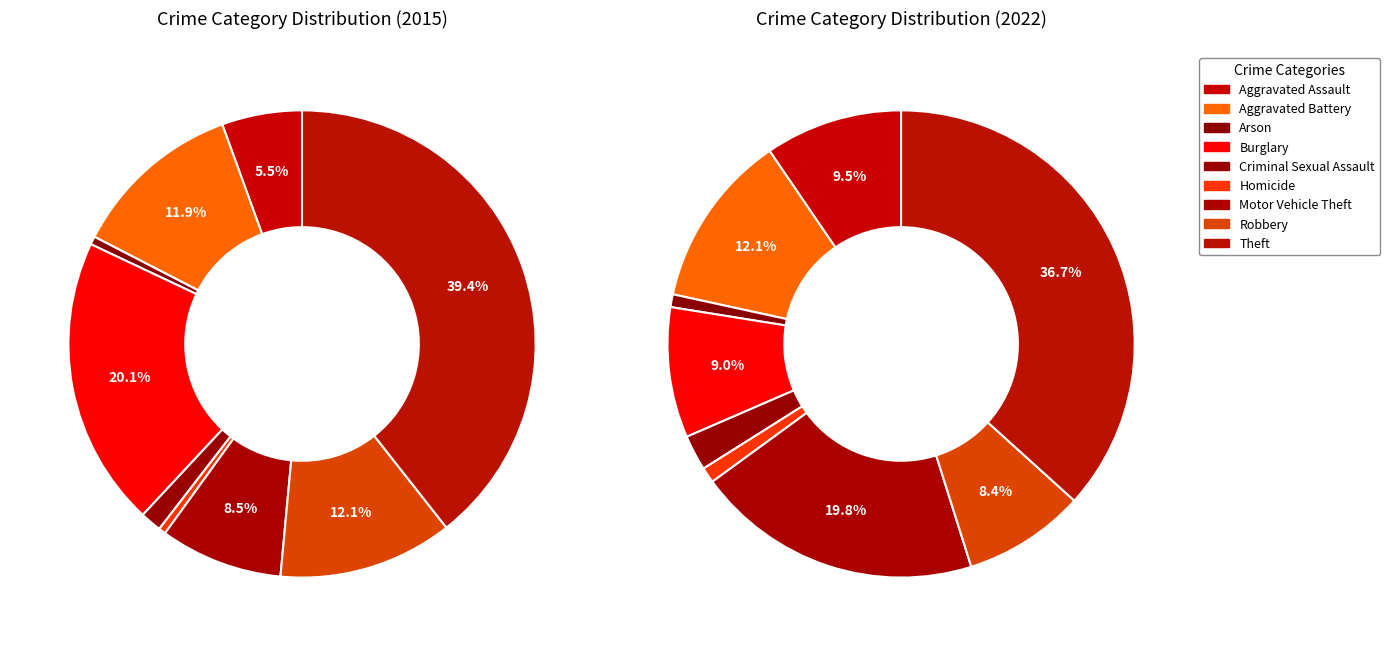

To the nearest percent, what is the difference between the Arson and Motor Vehicle Theft slice percentages?

19%